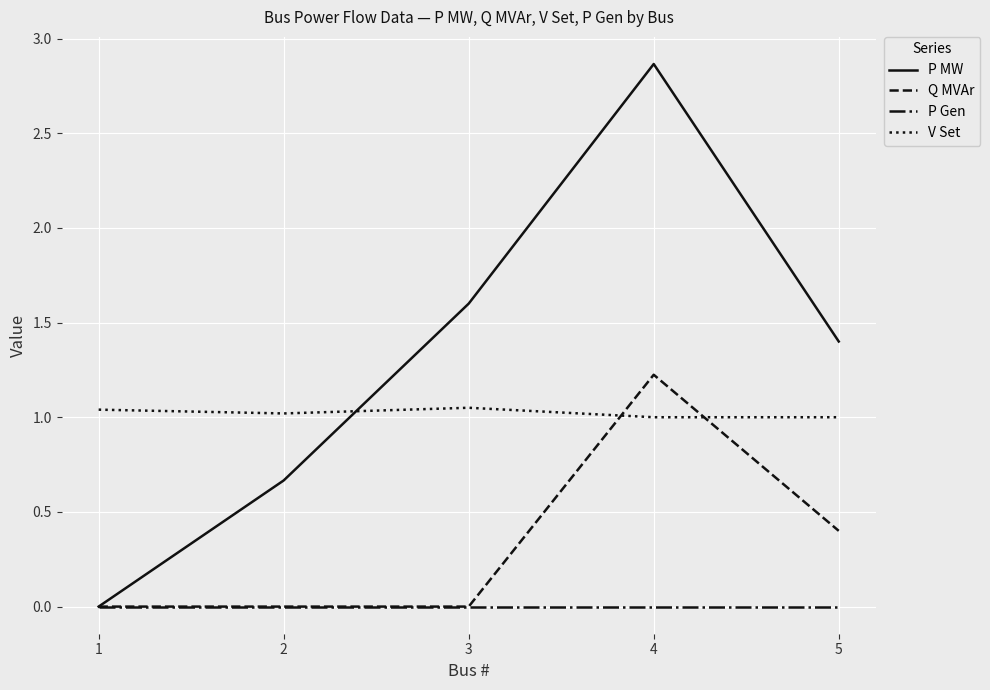

Which category has the lowest value in the P MW series?

1